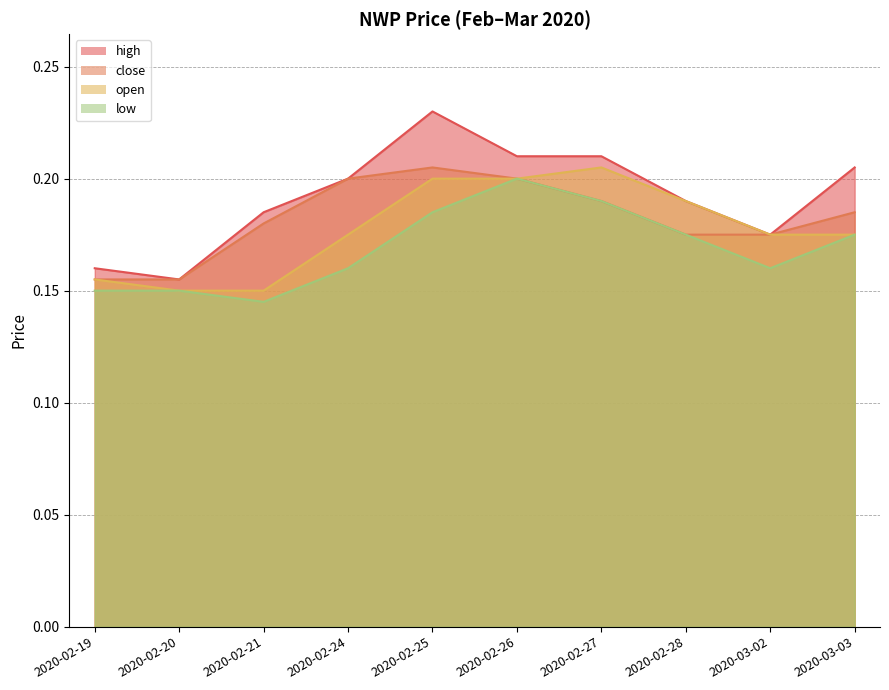

True or false: close and low intersect in this chart.

False